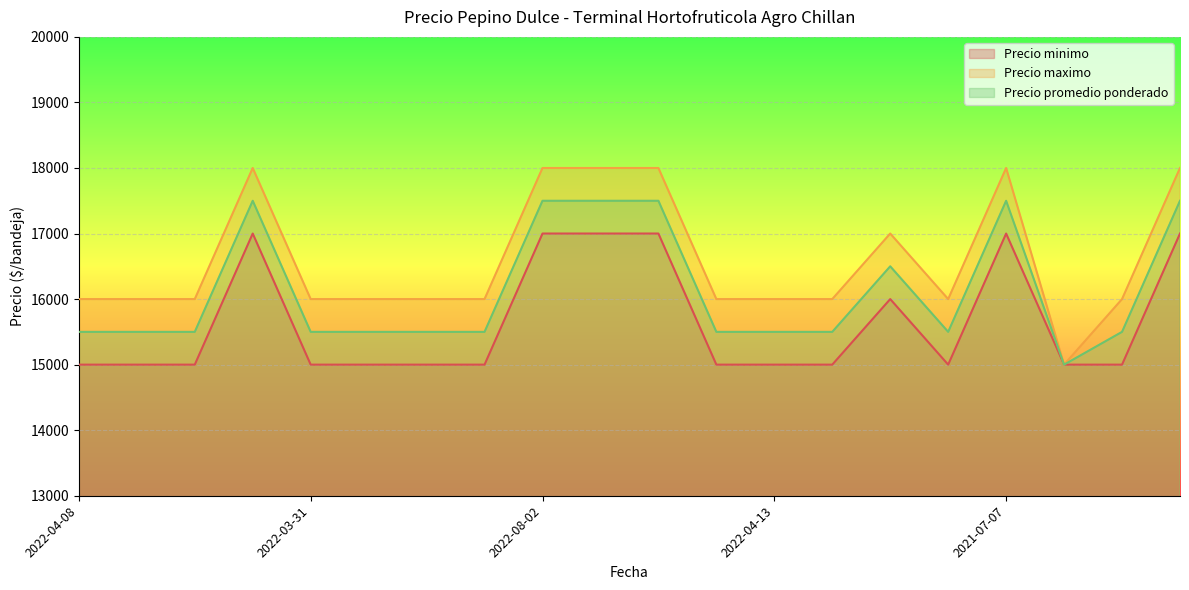

At which category does Precio promedio ponderado reach its first local peak?

2022-07-19